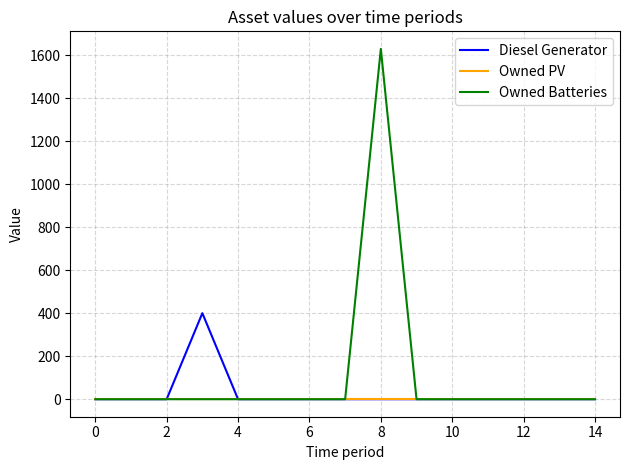

List the series in order of their peak value, lowest first.

Owned PV, Diesel Generator, Owned Batteries